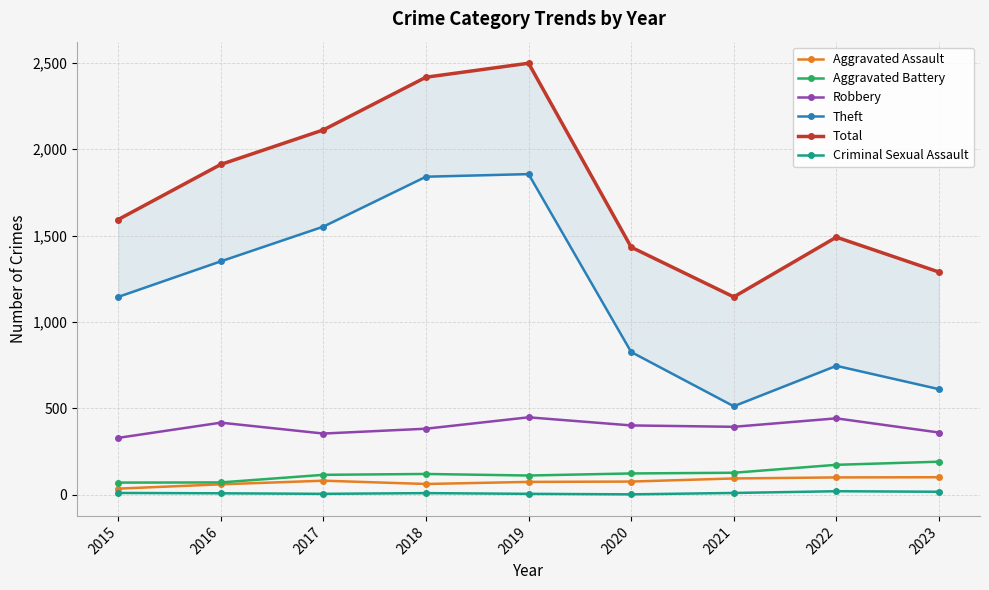

What is the difference between the Criminal Sexual Assault values at 2018 and 2021?

1